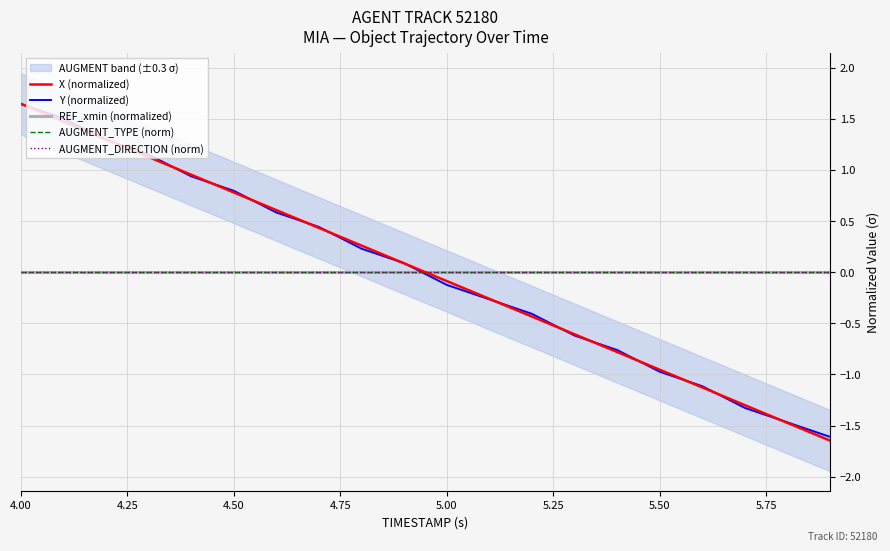

At 4.50, list the series in order from largest to smallest.

X (normalized), Y (normalized), REF_xmin (normalized), AUGMENT_TYPE (norm), AUGMENT_DIRECTION (norm)